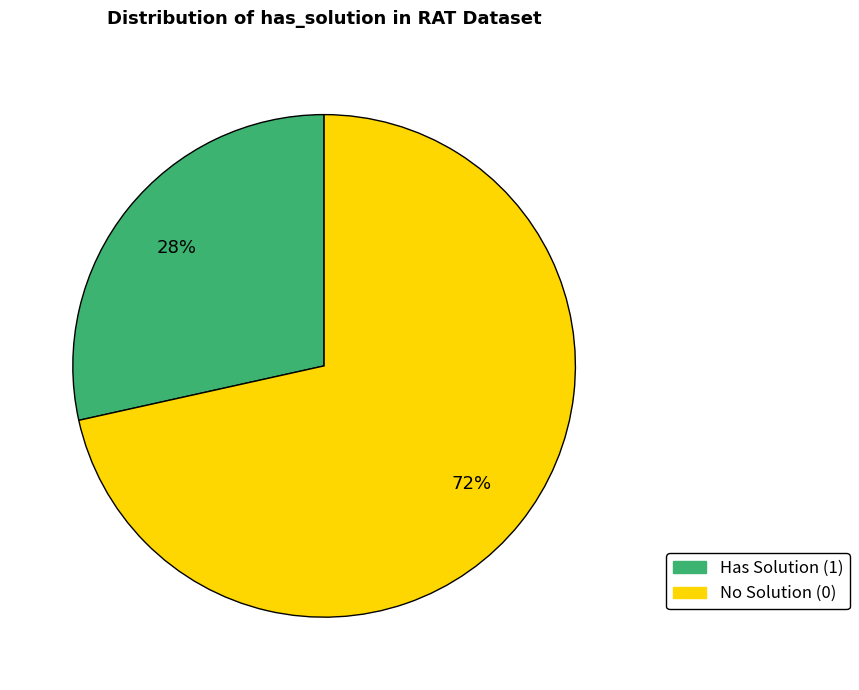

Is the sum of Has Solution (1) and No Solution (0) greater than half?

Yes